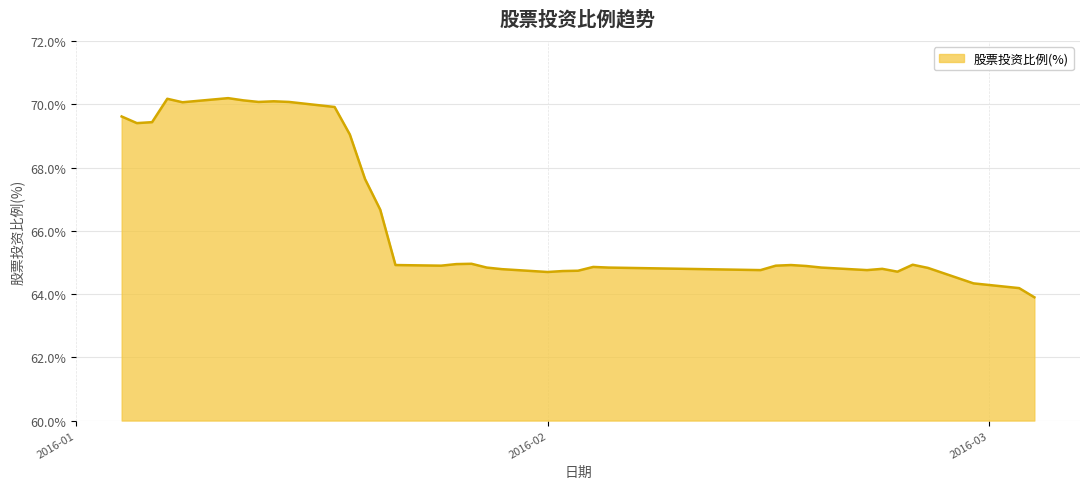

What is the difference between the maximum and minimum values?

6.3